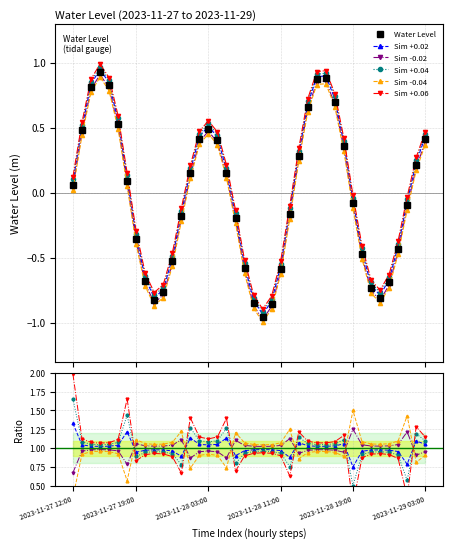

What is the average value of the Sim -0.04 series?

1.0